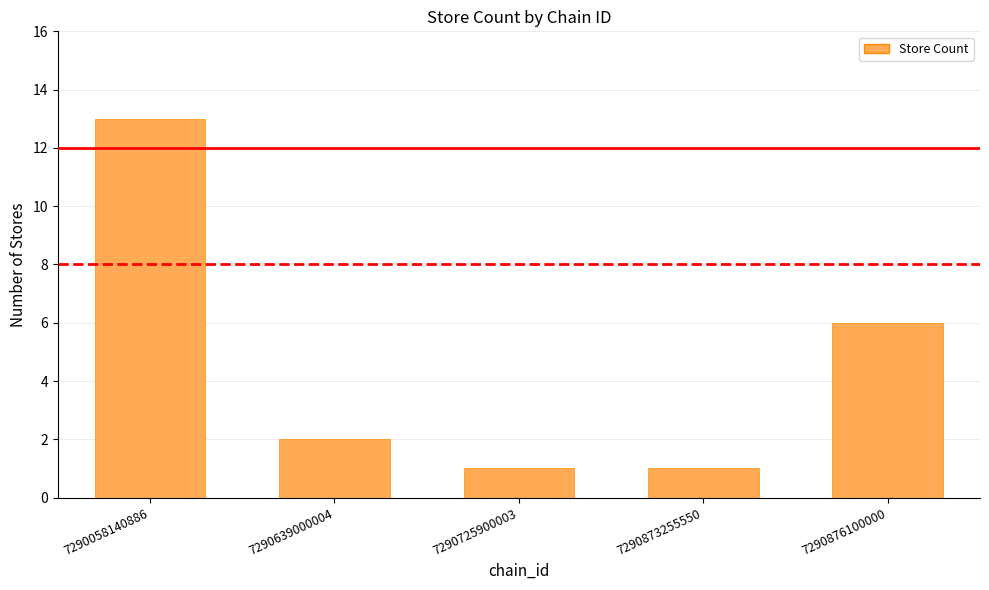

Between 7290876100000 and 7290639000004, which is larger?

7290876100000